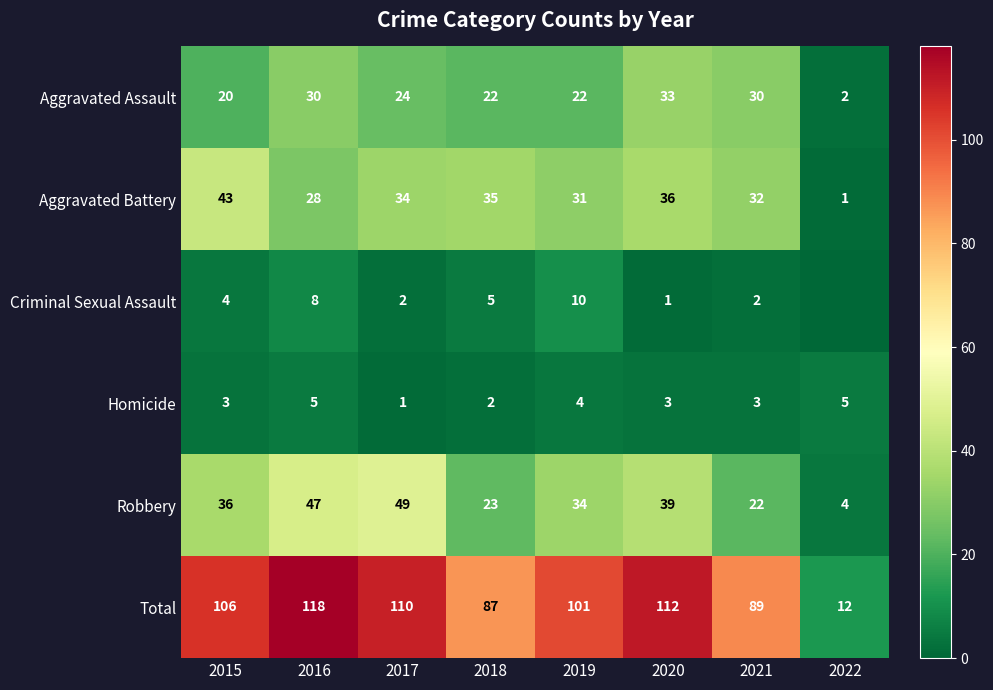

The value of Homicide at 2020 is 3. True or false?

True